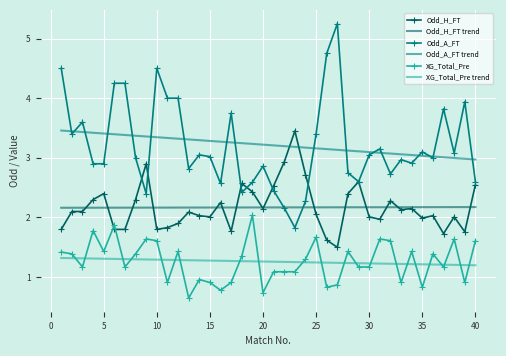

True or false: Odd_A_FT and XG_Total_Pre intersect in this chart.

False